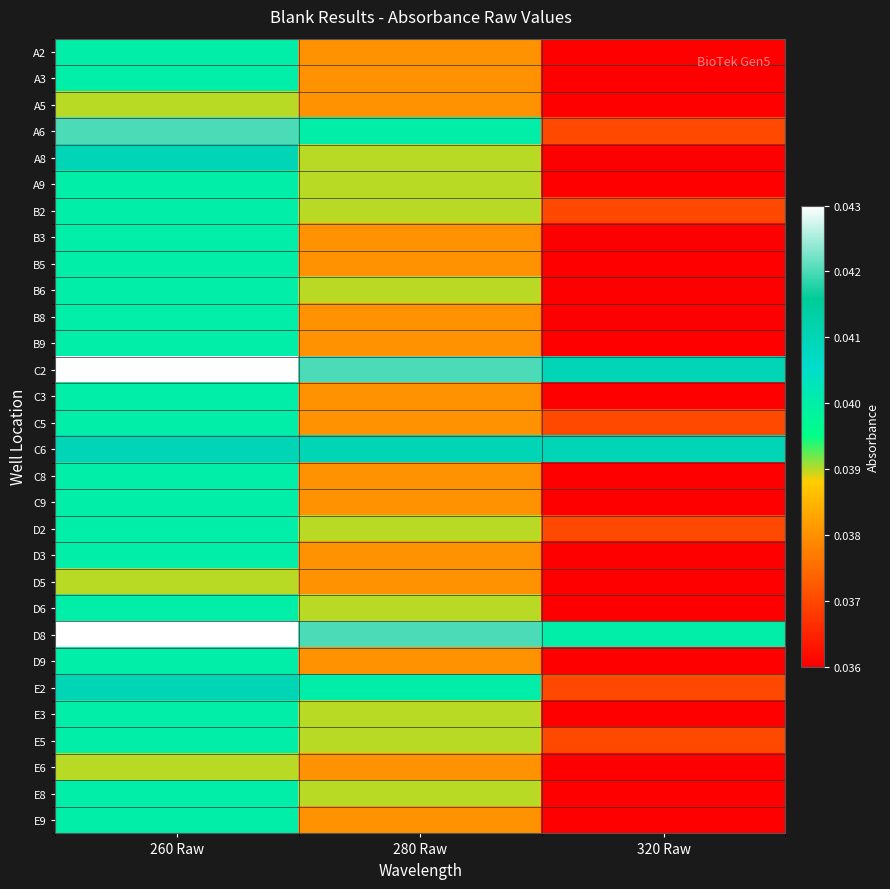

At how many categories does at least one series exceed 0?

3